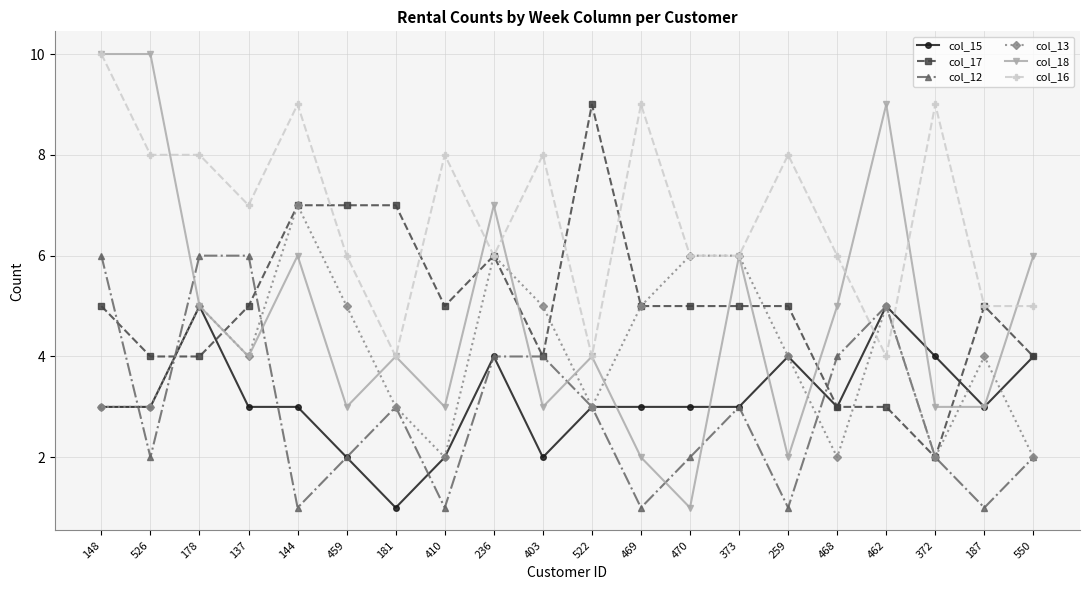

What is the lowest value of the col_13 series?

2